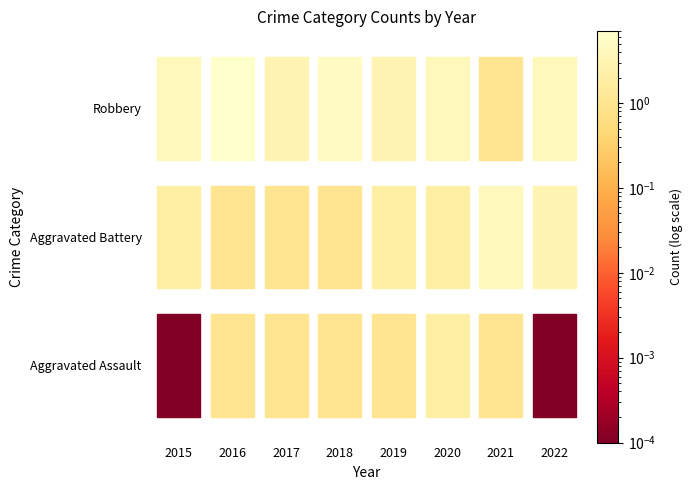

Between 2021 and 2015, which is larger?

2021